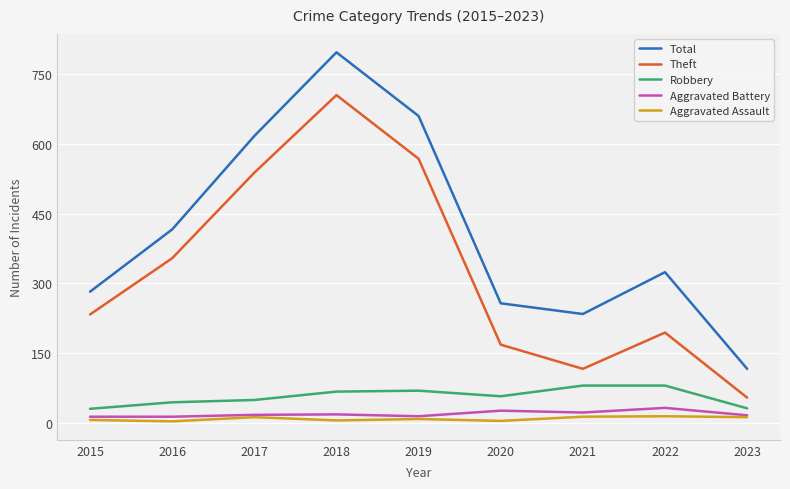

What is the lowest value of the Aggravated Battery series?

13